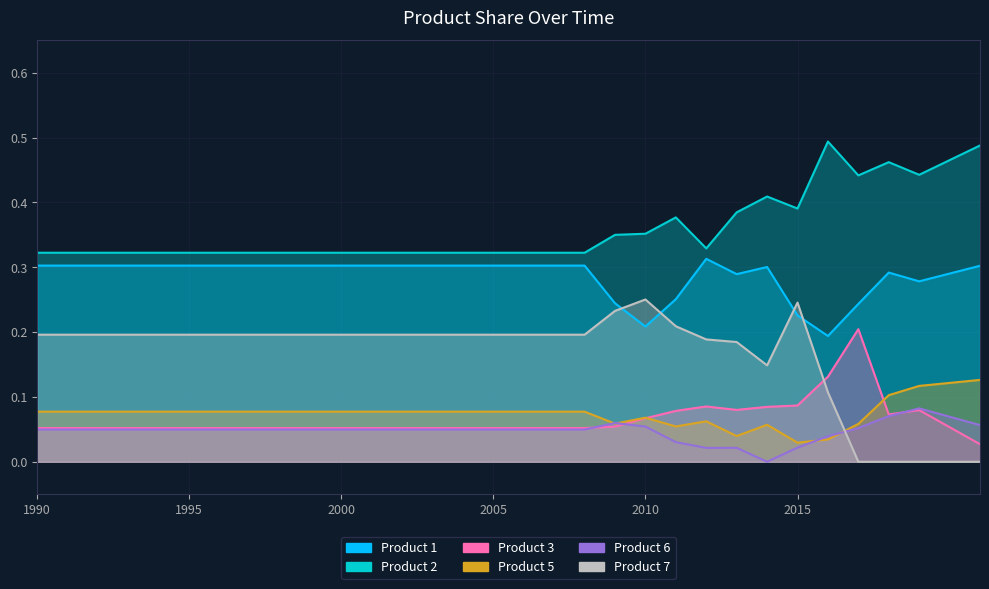

Rank the categories by Product 3 value from highest to lowest.

2017, 2016, 2015, 2012, 2014, 2013, 2019, 2011, 2018, 2010, 2009, 1990, 1991, 1992, 1993, 1994, 1995, 1996, 1997, 1998, 1999, 2000, 2001, 2002, 2003, 2004, 2005, 2006, 2007, 2008, 2021